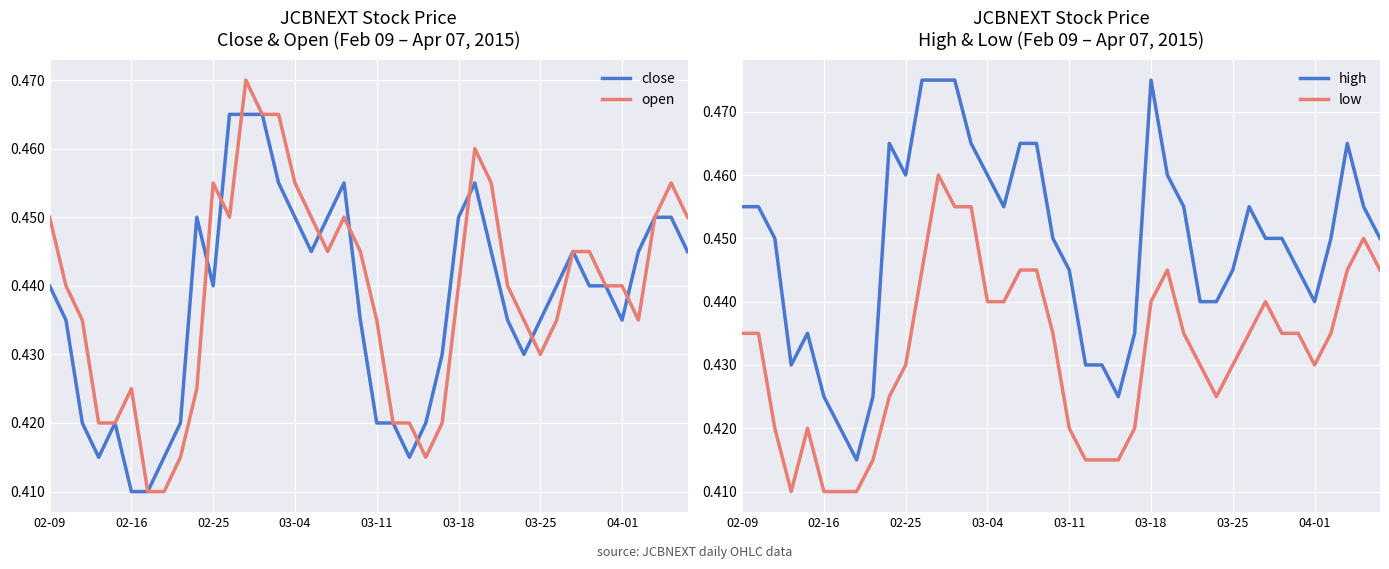

What is the average value of the low series?

0.4